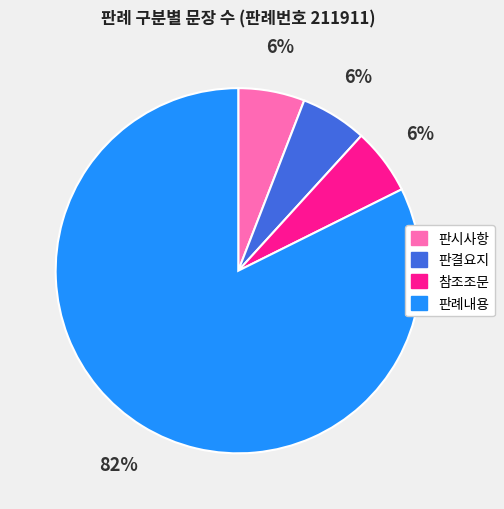

What is the ratio of the value at 참조조문 to the value at 판결요지?

1.0